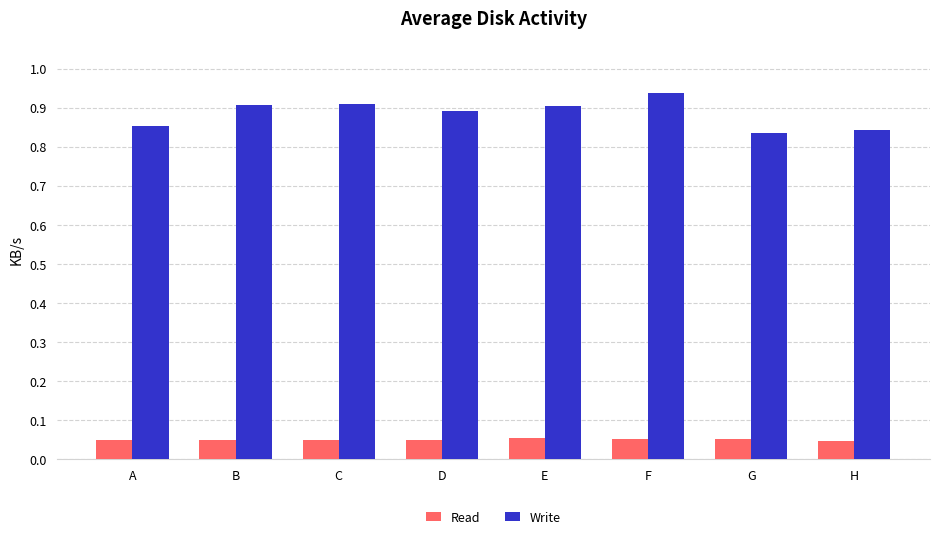

List the series in order of their overall mean, highest first.

Write, Read